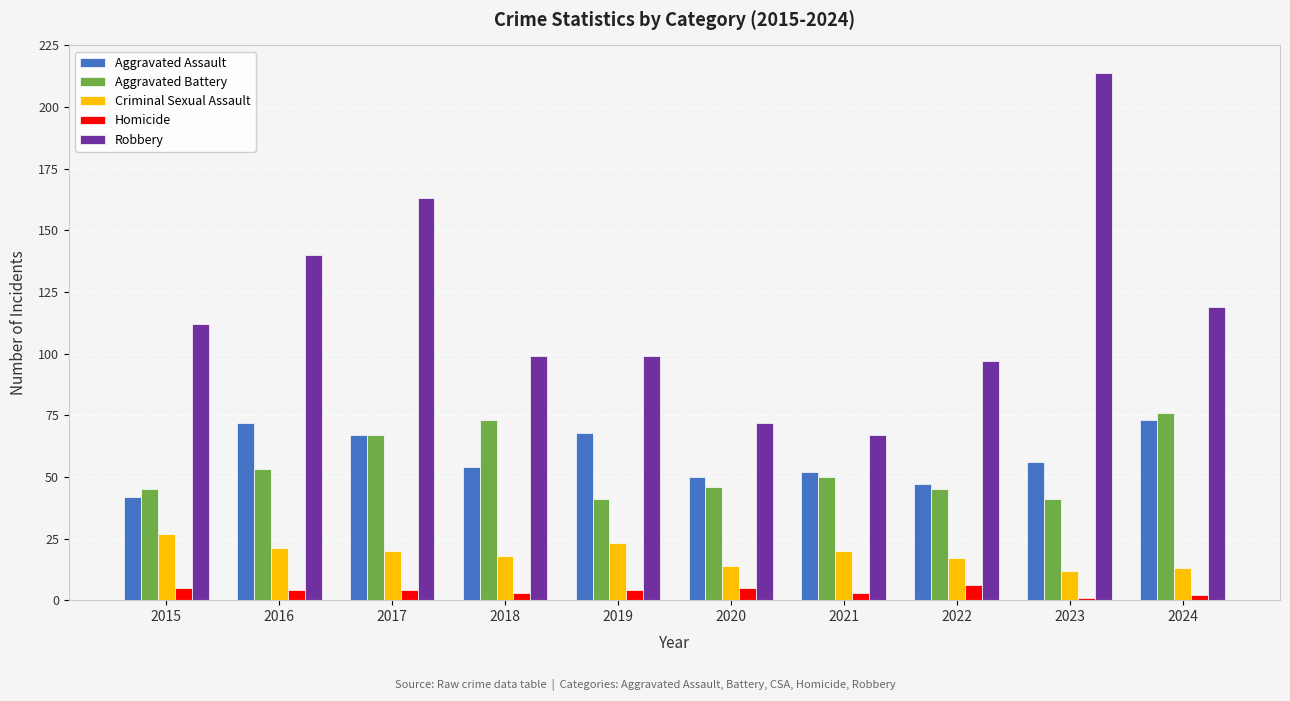

Is the value of Criminal Sexual Assault at 2024 greater than the value of Aggravated Battery at 2017?

No